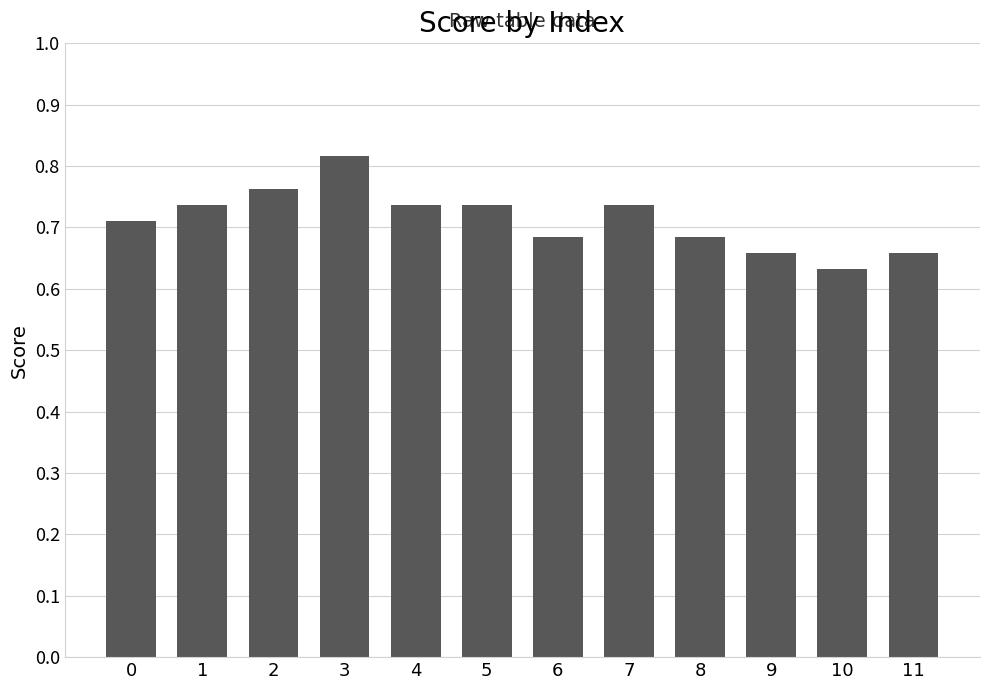

What is the difference between the values at 1 and 9?

0.1